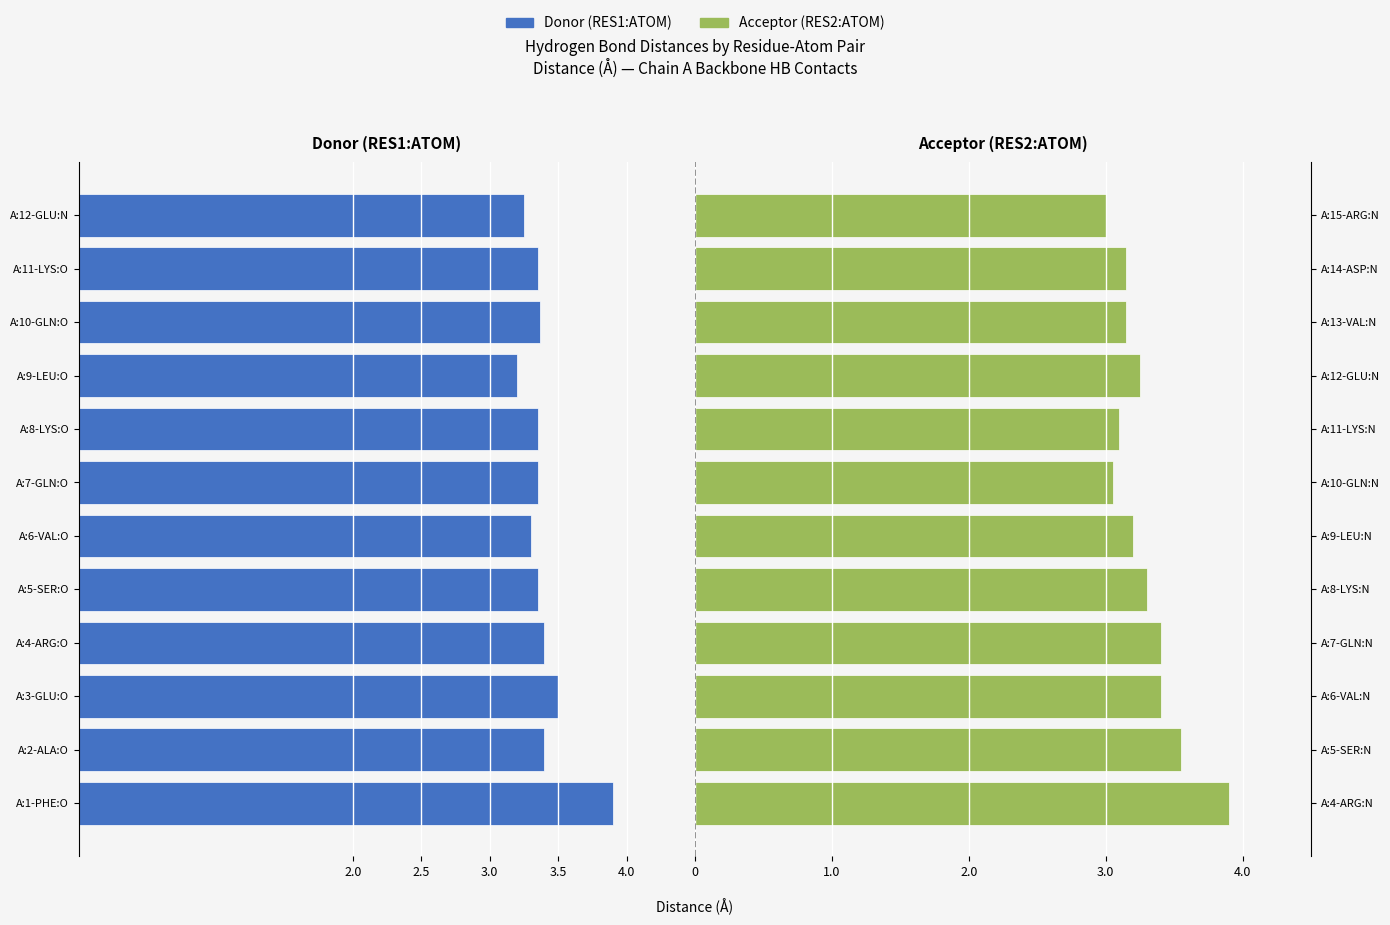

At how many categories does at least one series exceed 0?

12